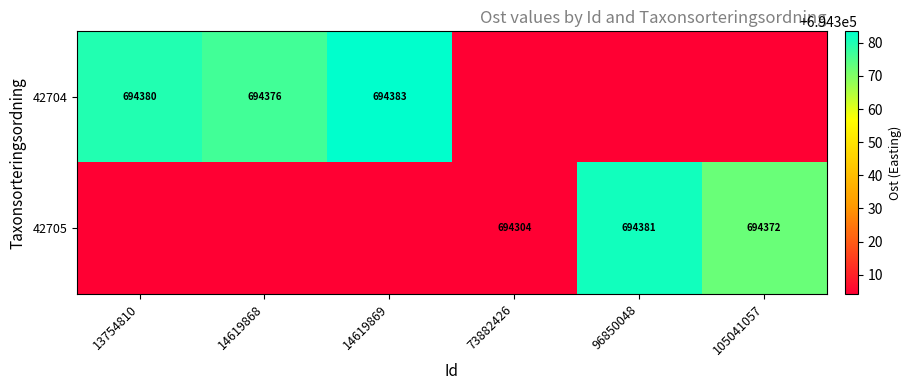

Reading right to left, transcribe all the data shown in this chart.

row_0: 694304.2	694304.2	694304.2	694383.4	694376.4	694379.8
row_1: 694372.3	694381.4	694304.2	694304.2	694304.2	694304.2